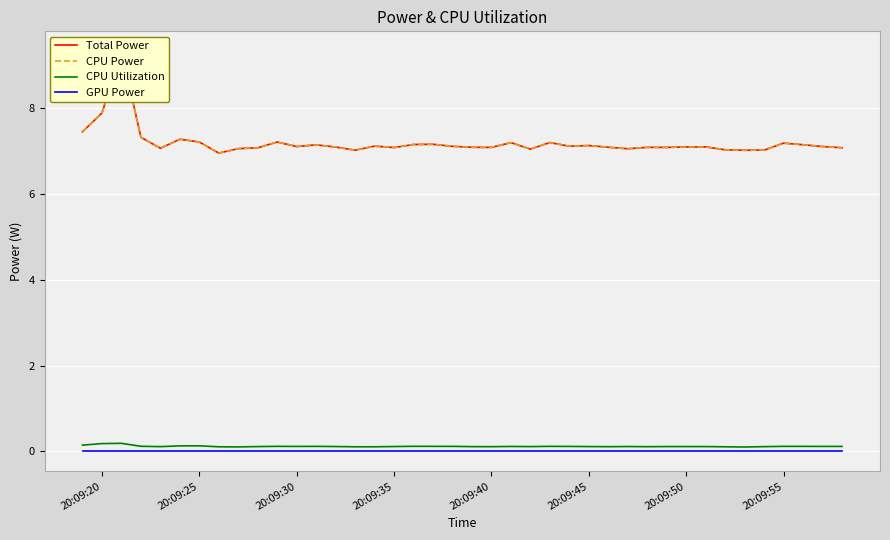

How many lines are shown in the chart?

4